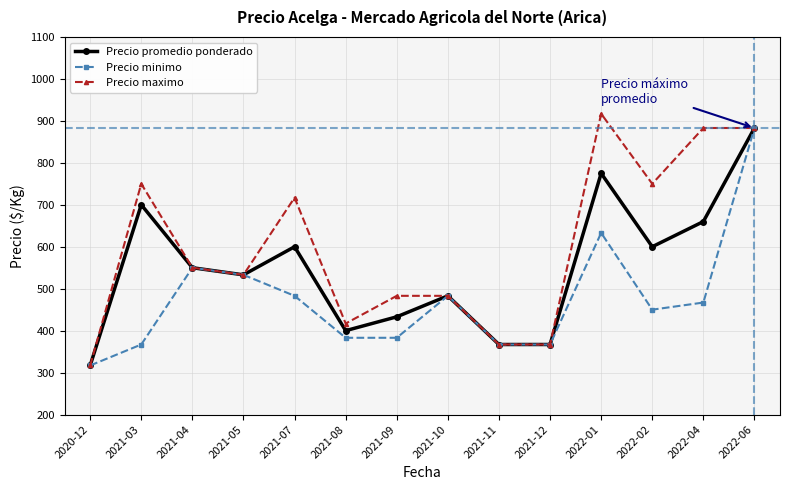

Which series has the widest spread of values?

Precio maximo